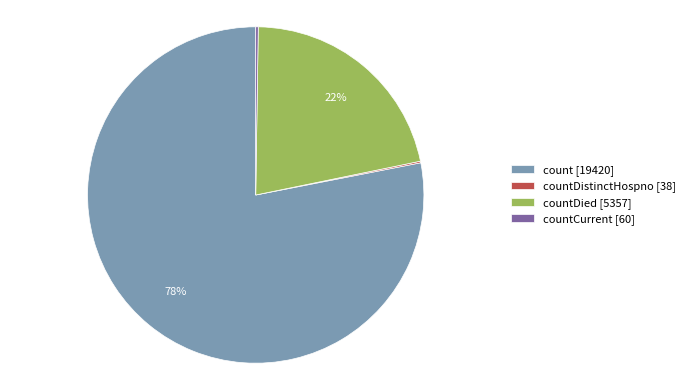

Which slice is the largest?

count [19420]